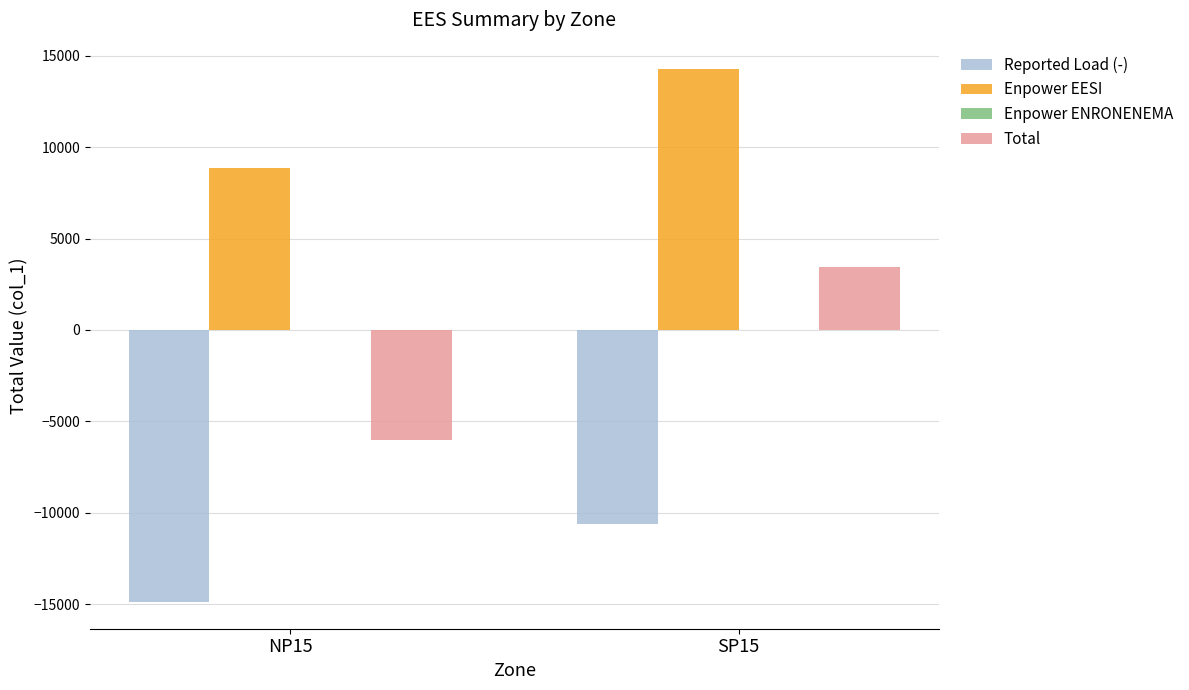

Are the bars grouped side by side (vs. stacked)?

Yes